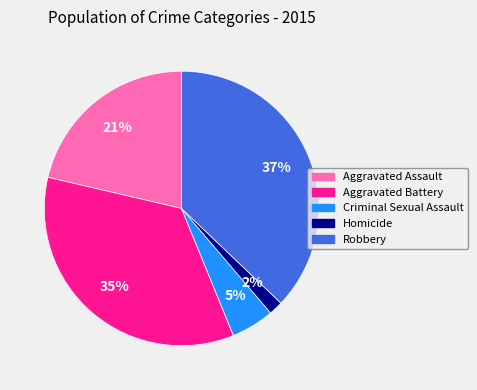

What is the largest slice in the pie chart?

Robbery